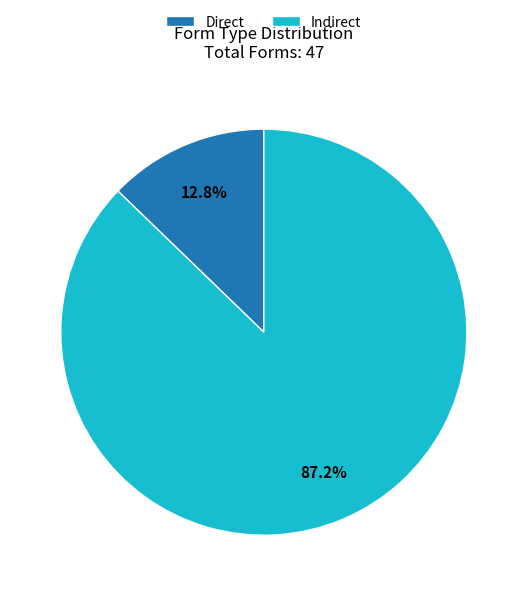

What is the ratio of the value at Indirect to the value at Direct?

6.8